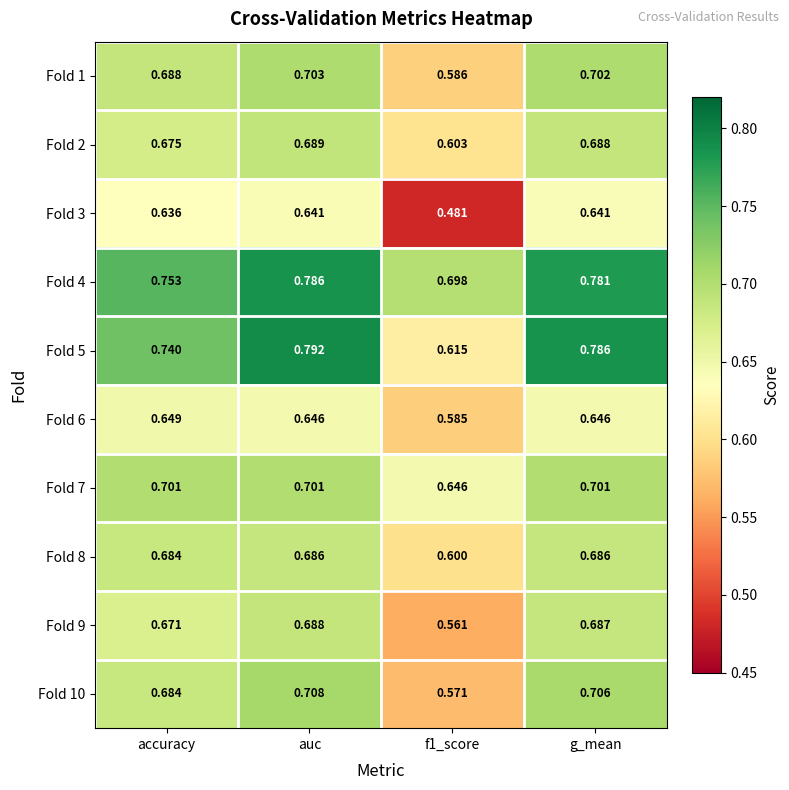

Which category has the highest value across all series?

auc